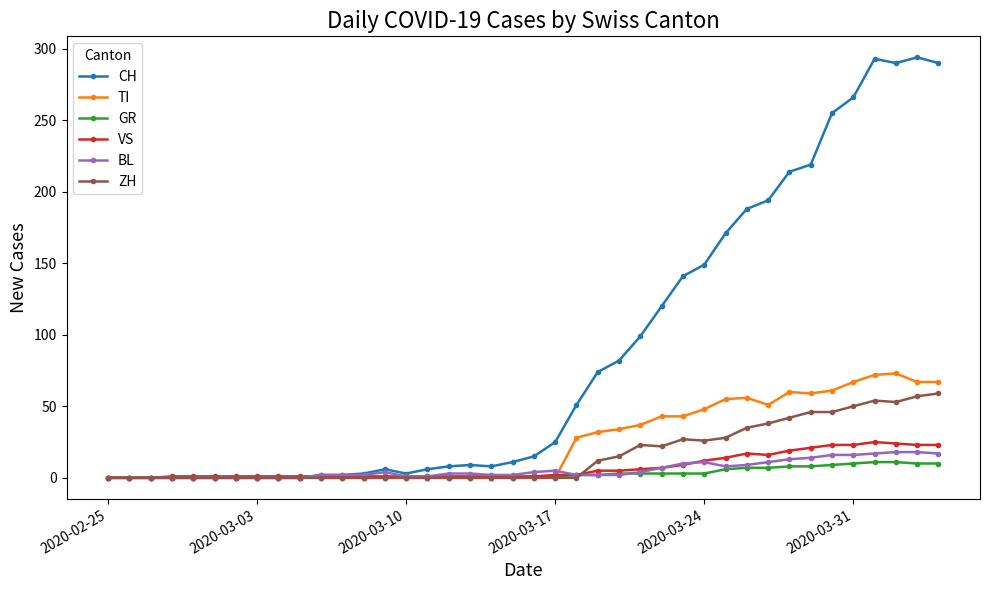

Which series has the widest spread of values?

CH